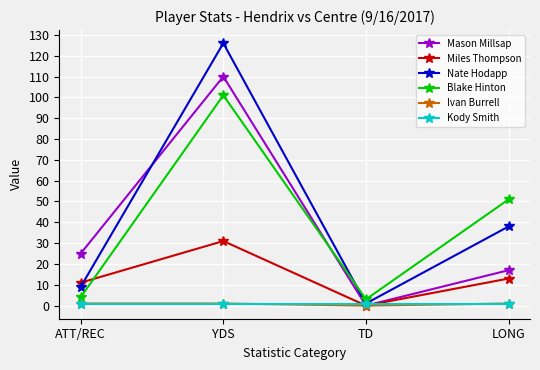

The value of Nate Hodapp at TD is 1. True or false?

True